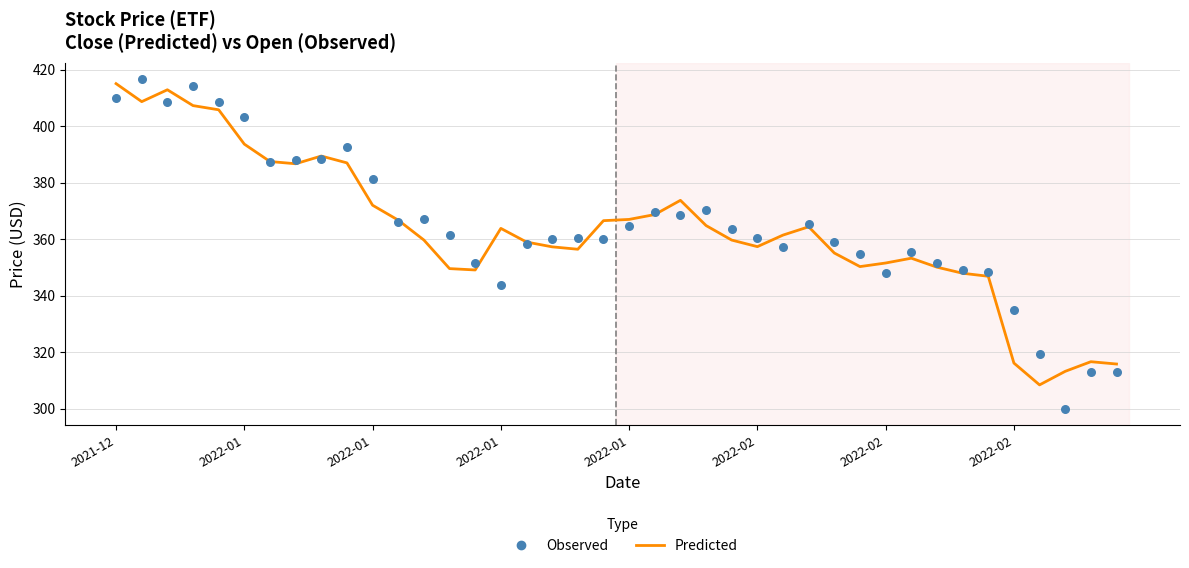

What is the total value across all series at 21?

738.2